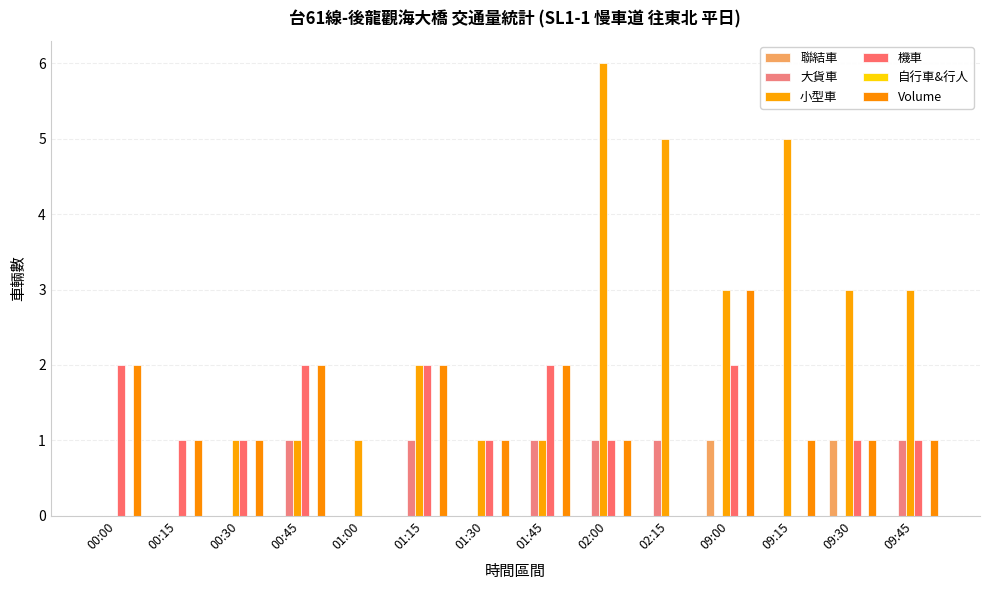

At which label does Volume first exceed 1?

00:00